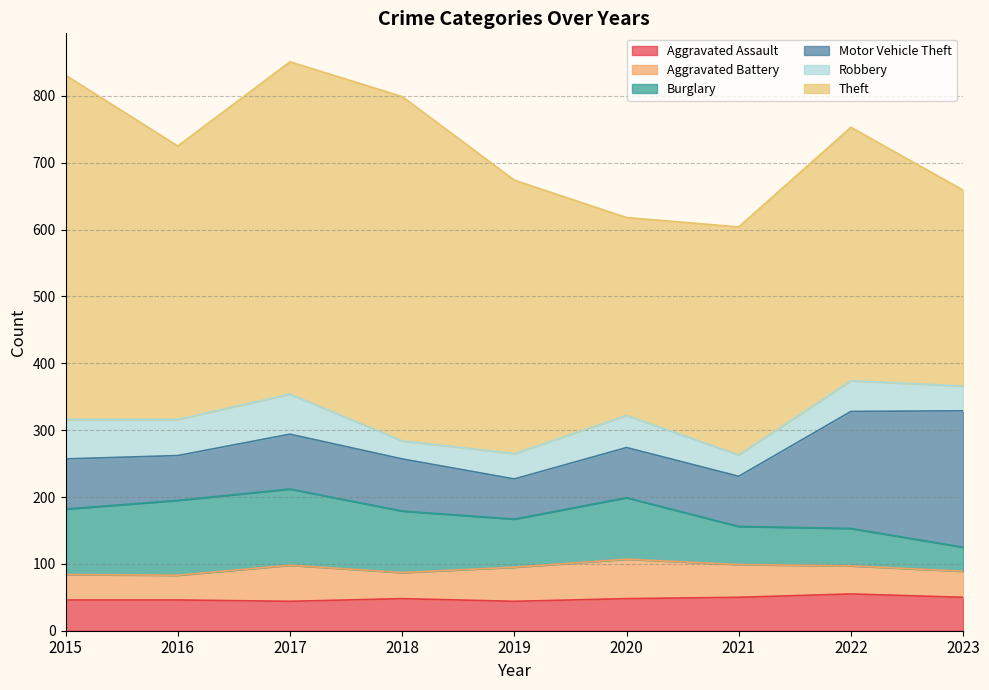

What are all the series names shown in the legend?

Aggravated Assault, Aggravated Battery, Burglary, Motor Vehicle Theft, Robbery, Theft